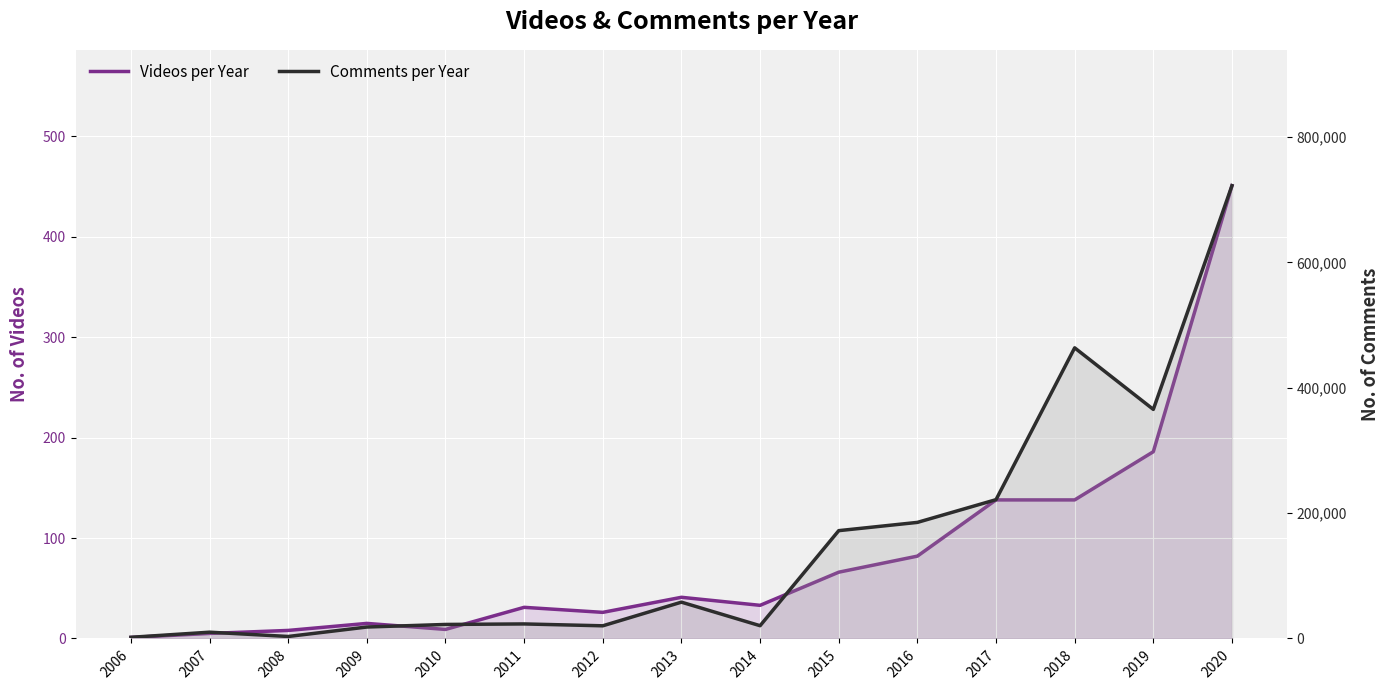

At which label does Videos per Year first exceed 33?

2013